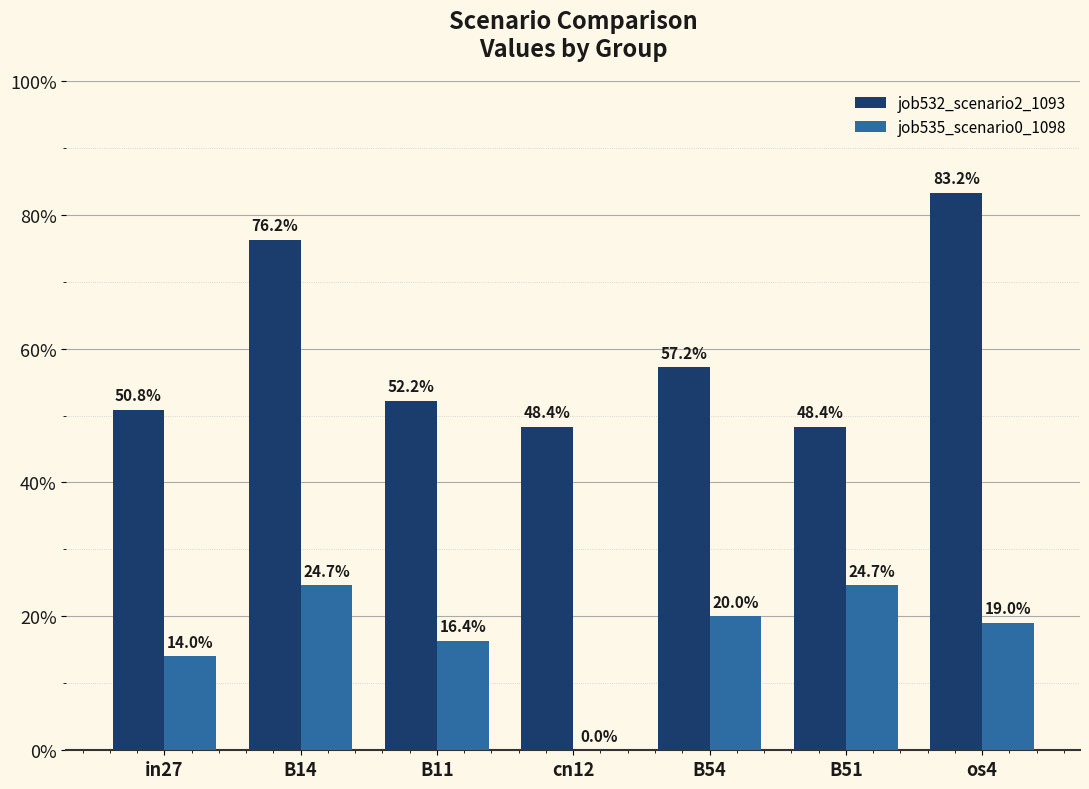

What are all the series names shown in the legend?

job532_scenario2_1093, job535_scenario0_1098